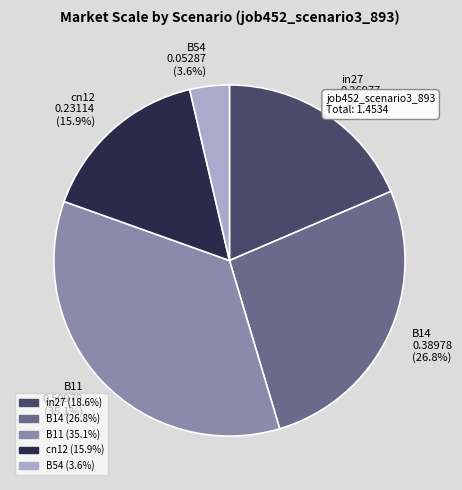

What is the largest slice in the pie chart?

B11